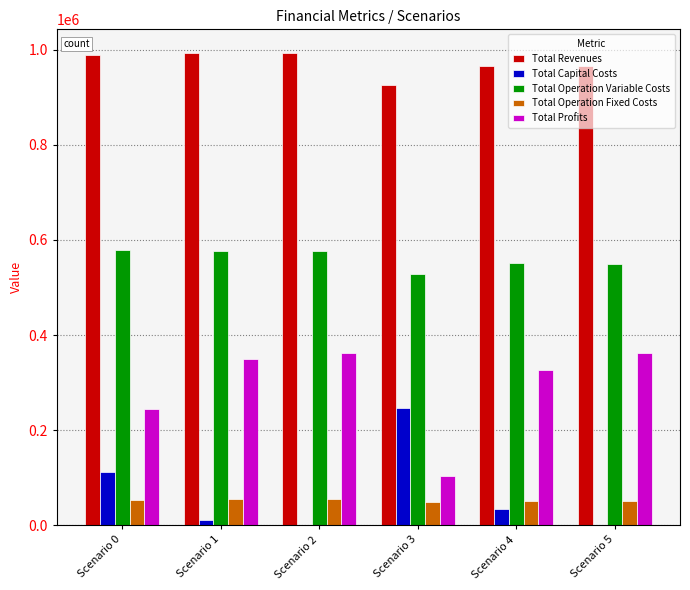

Which series has the largest total across all categories?

Total Revenues